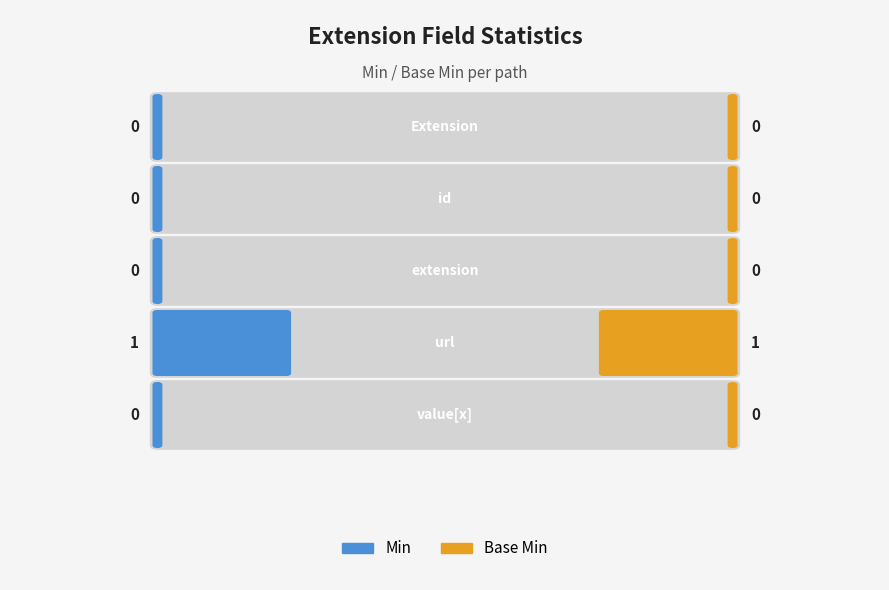

What are all the series names shown in the legend?

Min, Base Min